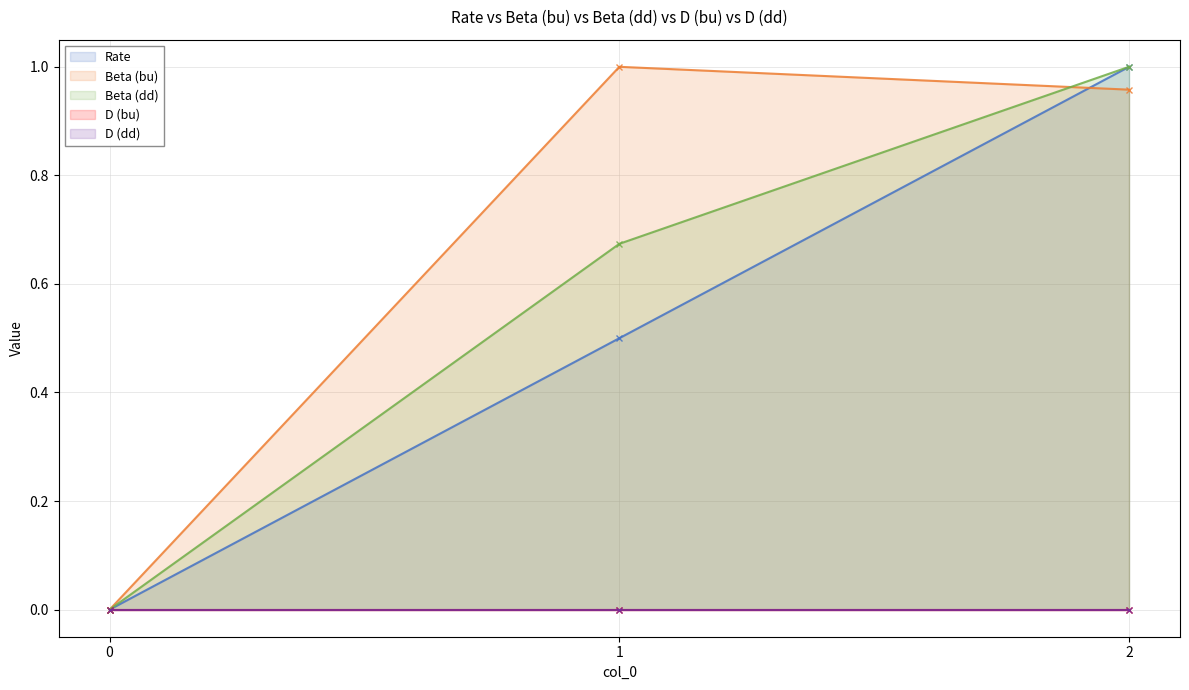

Is it true that Beta (bu) equals 1.0 at 1?

True